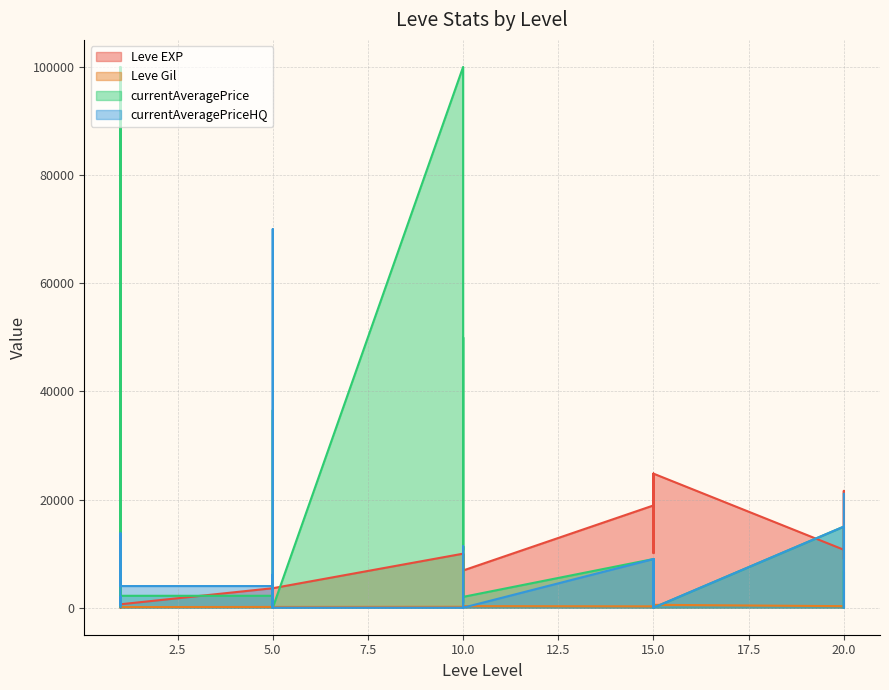

What is the highest value of the currentAveragePriceHQ series?

70004